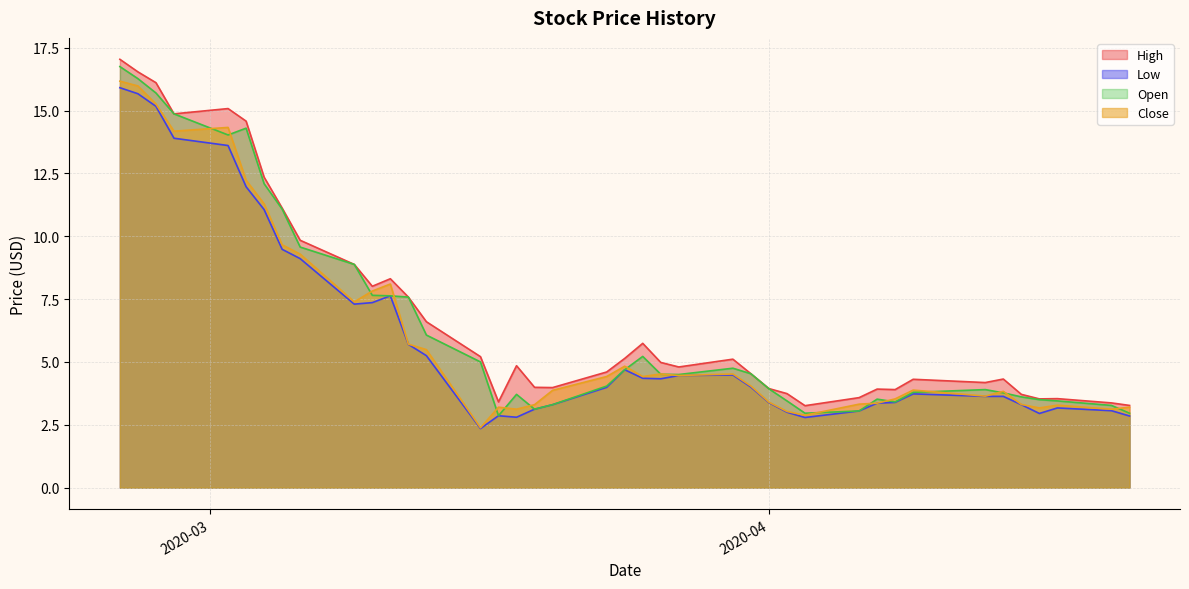

At which category does Low reach its first local valley?

2020-03-09